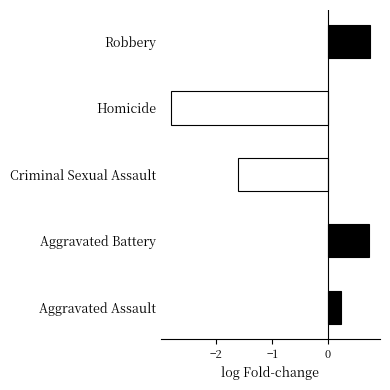

What is the smallest value displayed?

-2.8